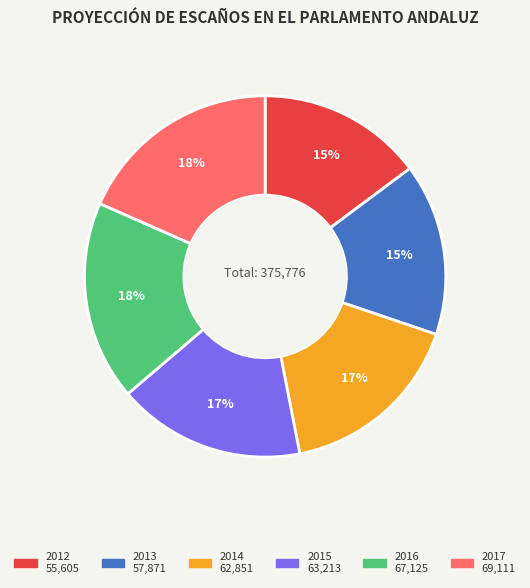

The 2012 slice represents 15% of the pie. True or false?

True